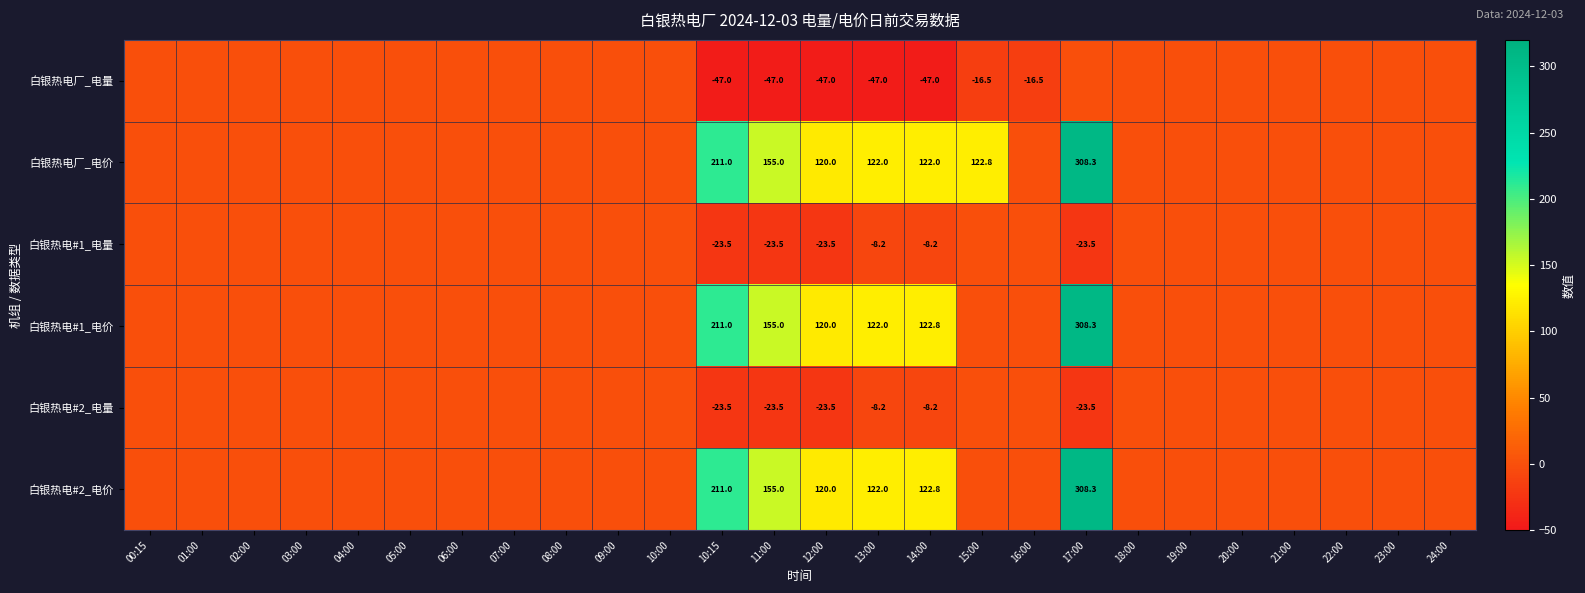

The value of 白银热电厂_电价 at 14:00 is 28.4. True or false?

False